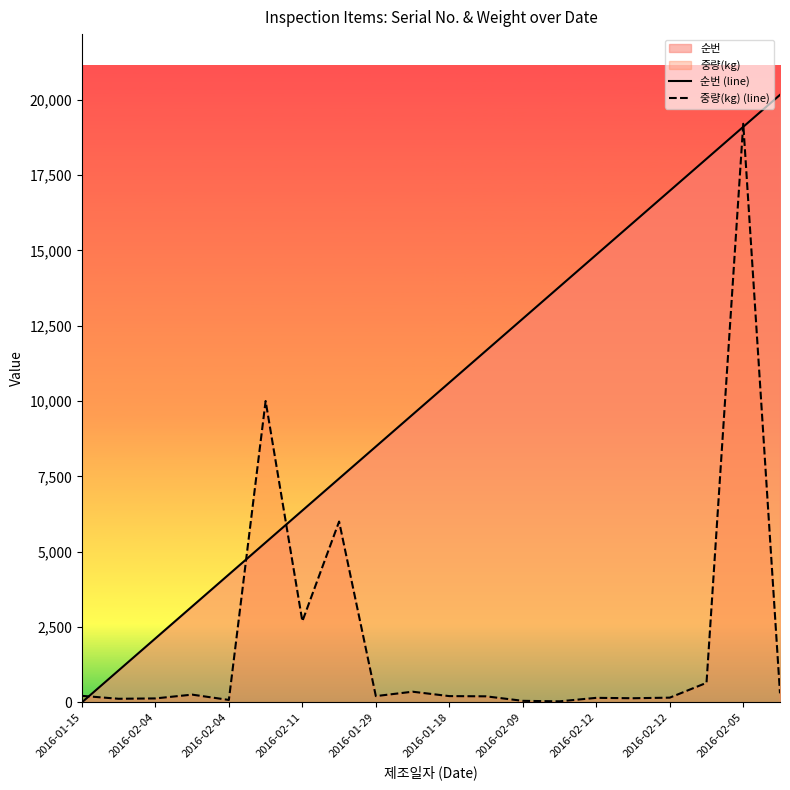

What value does the 순번 (line) series have at 15?

15915.8